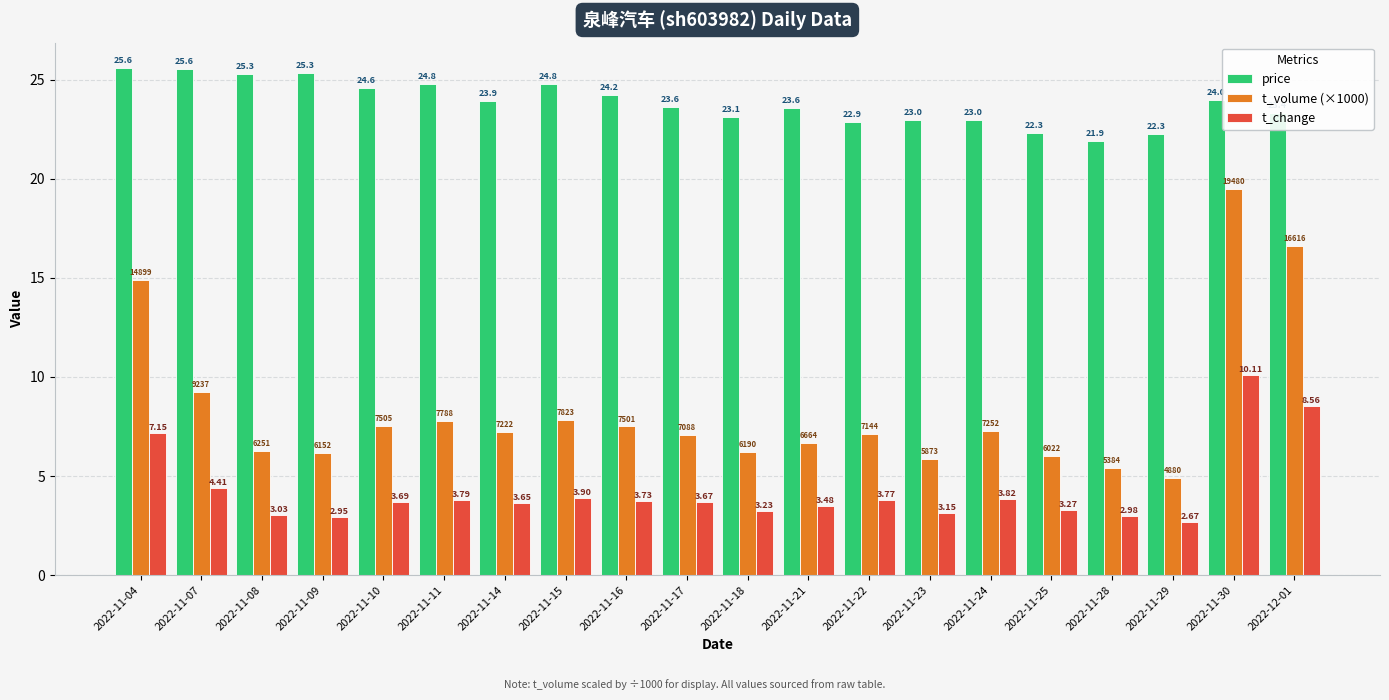

At 2022-11-07, list the series in order from largest to smallest.

price, t_volume (×1000), t_change